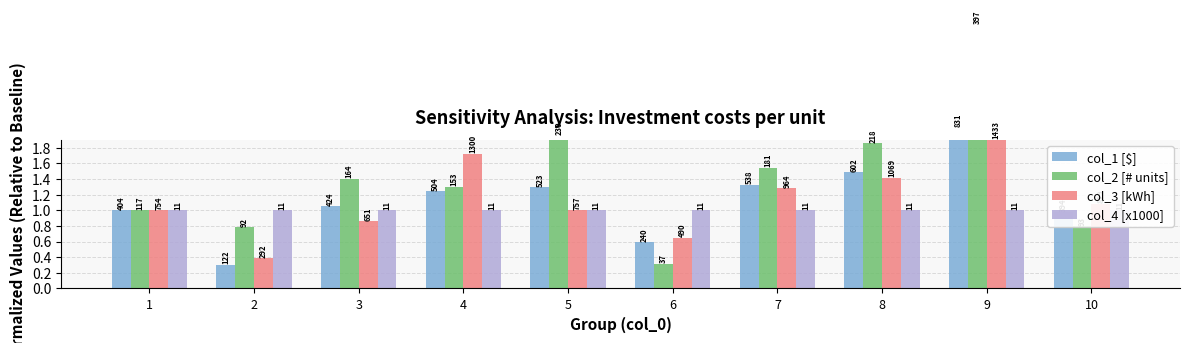

Which series has the largest total across all categories?

col_2 [# units]